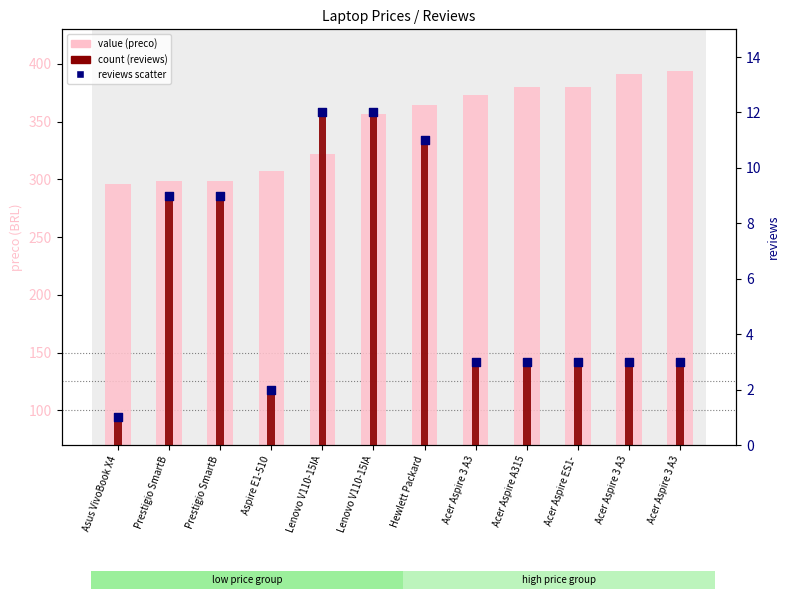

At which category is the sum across all series the highest?

Acer Aspire 3 A3